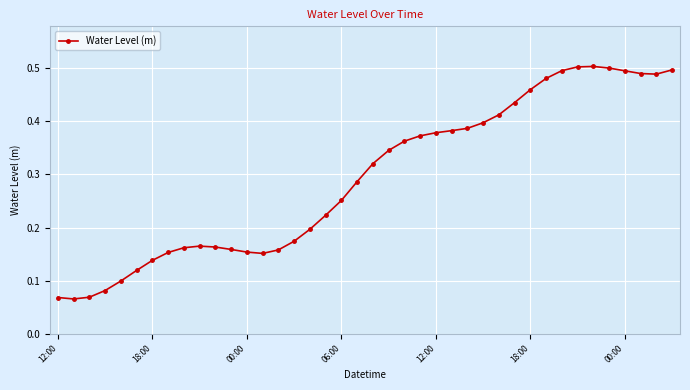

What is the sum of all values?

11.7